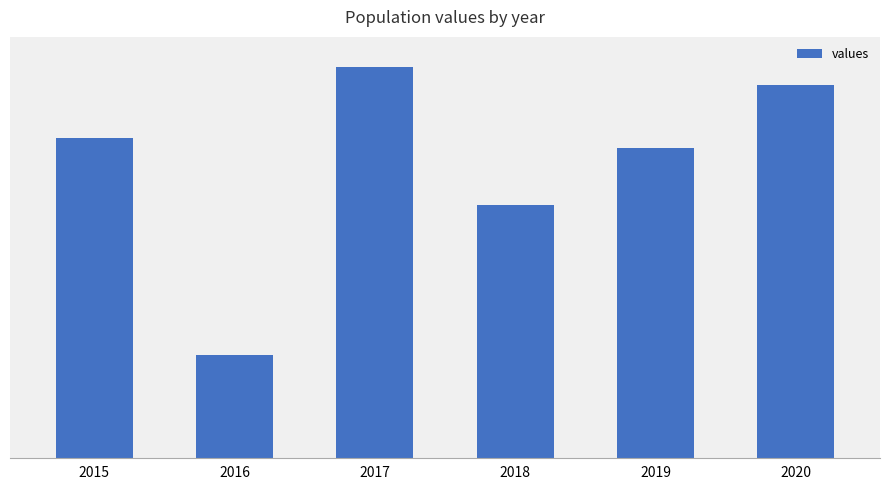

Reading left to right, what are all the values shown in this chart?

5145292	3012109	5853459	4489275	5050981	5670366